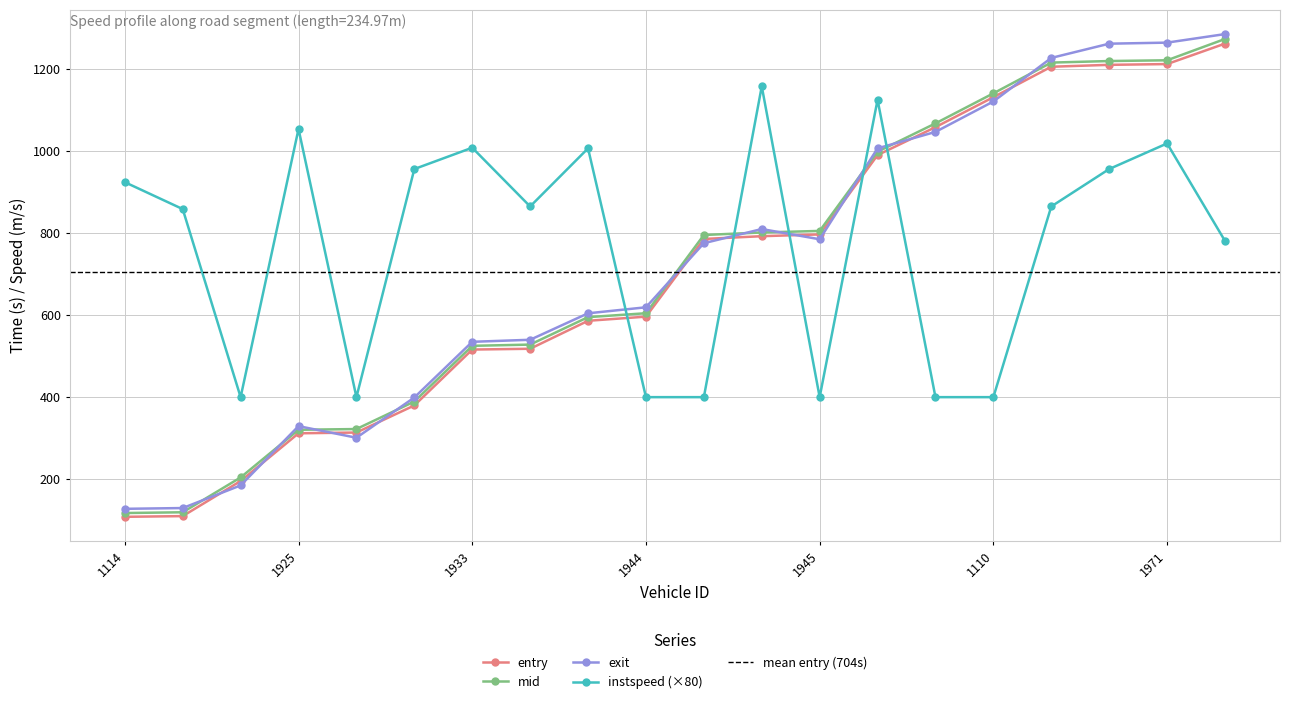

What is the average value of the mid series?

713.1